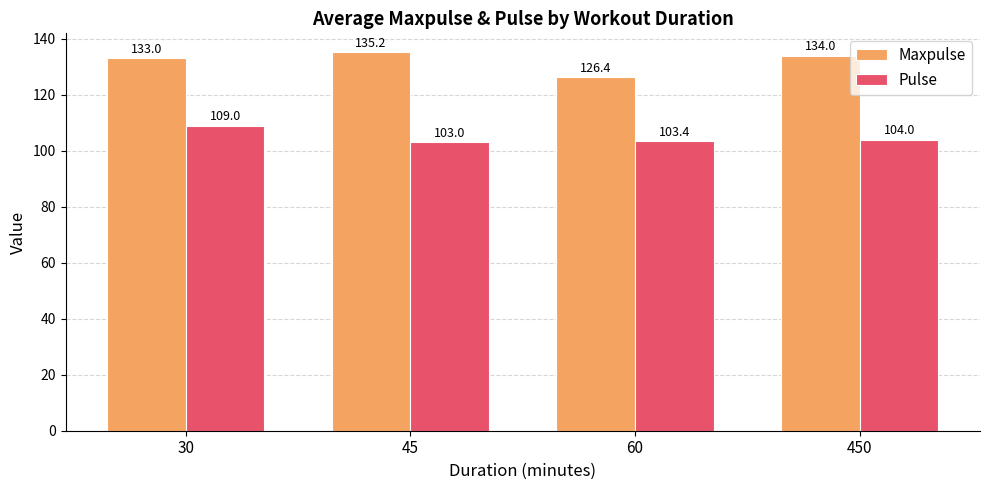

Between 30 and 60, which series saw the biggest shift?

Maxpulse